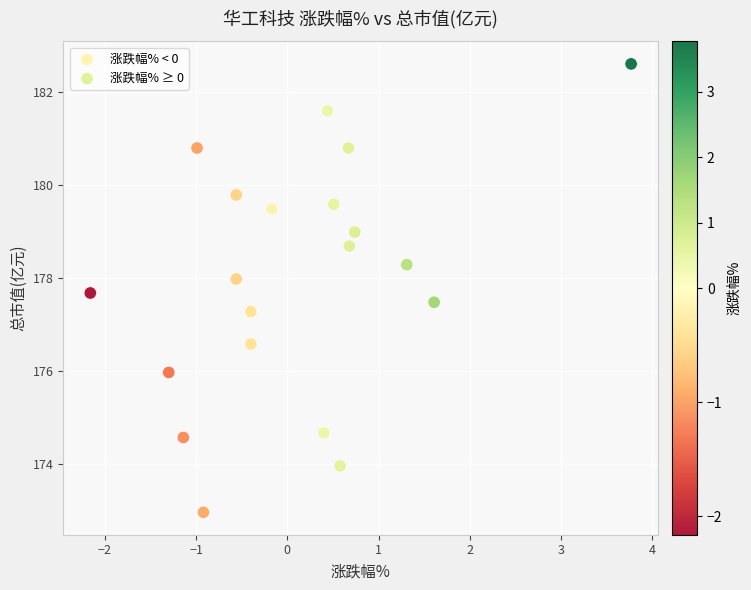

Which series contains the highest Y value?

涨跌幅% ≥ 0